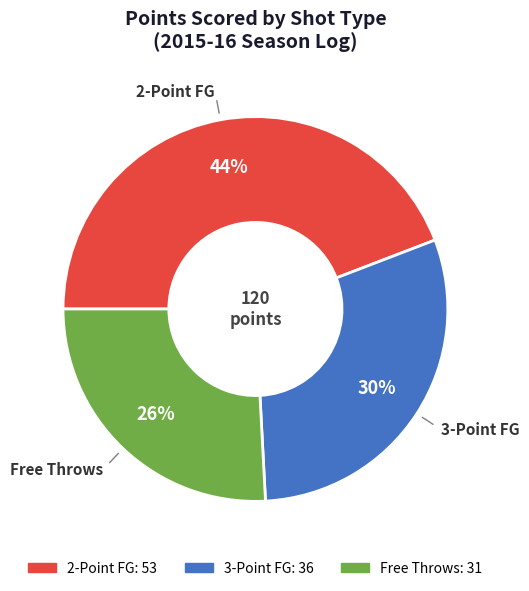

To the nearest percent, what is the difference between the largest and smallest slice percentages?

18%